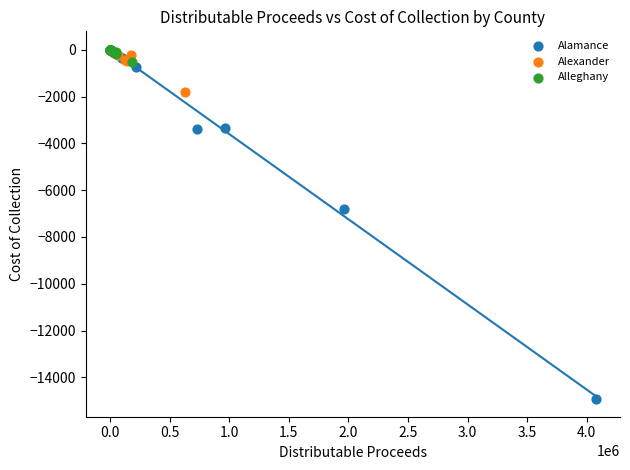

Which series contains the lowest Y value?

Alamance